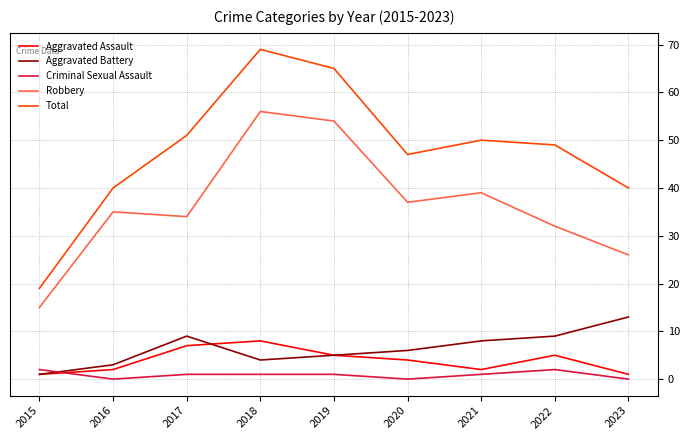

What are all the series names shown in the legend?

Aggravated Assault, Aggravated Battery, Criminal Sexual Assault, Robbery, Total